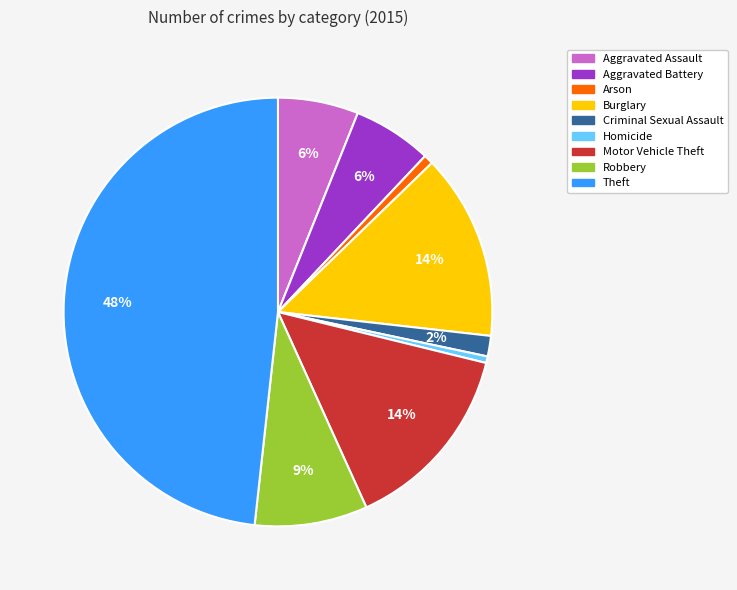

Which slice is the largest?

Theft